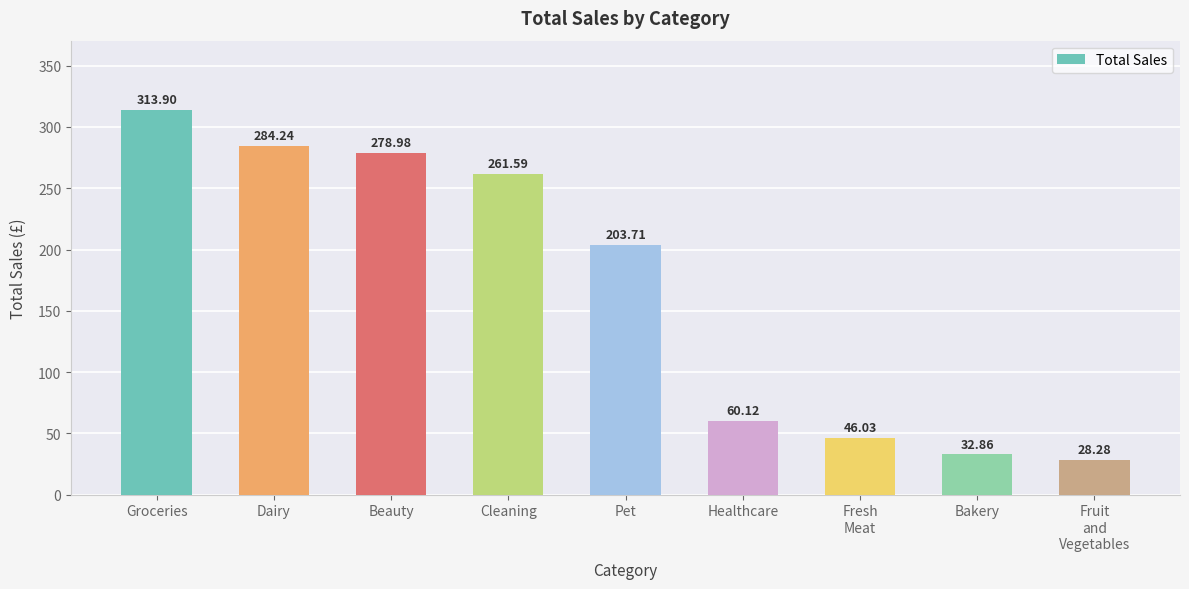

What position from the left is Bakery?

8